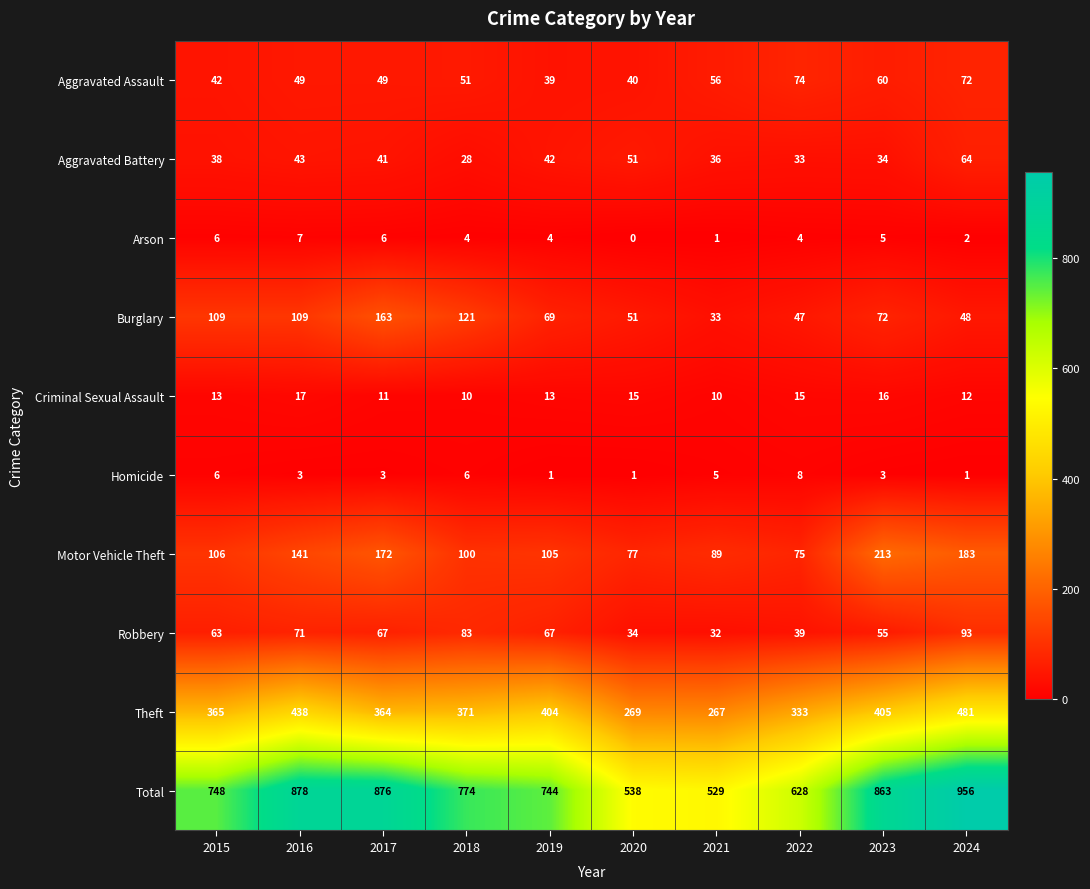

True or false: Homicide has a value of 3 at 2016.

True